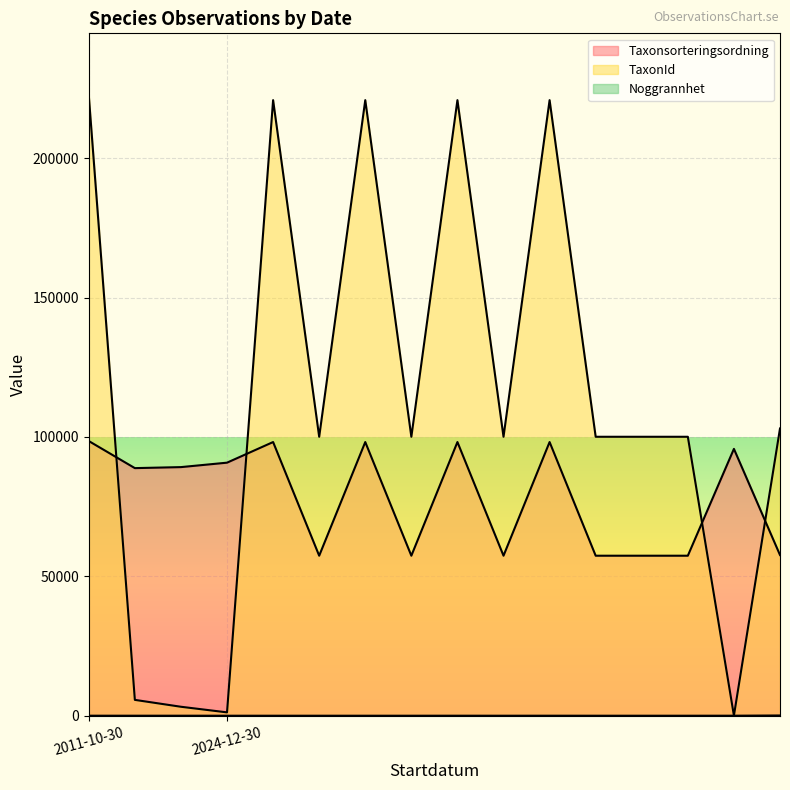

Reading right to left, list all the values displayed in this chart.

Taxonsorteringsordning: 2024-12-30=57634	2024-12-30=95706	2024-12-30=57390	2024-12-30=57390	2024-12-30=57390	2024-12-30=98159	2024-12-30=57390	2024-12-30=98159	2024-12-30=57390	2024-12-30=98159	2024-12-30=57390	2024-12-30=98159	2024-12-30=90763	2011-10-30=89170	2011-10-30=88806	2011-10-30=98520
TaxonId: 2024-12-30=103021	2024-12-30=53	2024-12-30=100049	2024-12-30=100049	2024-12-30=100049	2024-12-30=220787	2024-12-30=100049	2024-12-30=220787	2024-12-30=100049	2024-12-30=220787	2024-12-30=100049	2024-12-30=220787	2024-12-30=1202	2011-10-30=3215	2011-10-30=5685	2011-10-30=222498
Noggrannhet: 2024-12-30=88	2024-12-30=10	2024-12-30=4	2024-12-30=4	2024-12-30=4	2024-12-30=10	2024-12-30=4	2024-12-30=10	2024-12-30=4	2024-12-30=4	2024-12-30=4	2024-12-30=4	2024-12-30=4	2011-10-30=10	2011-10-30=10	2011-10-30=10